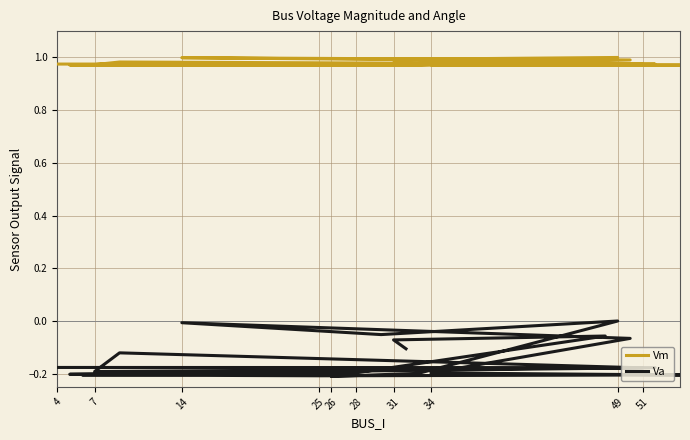

At how many categories does at least one series exceed 0?

20